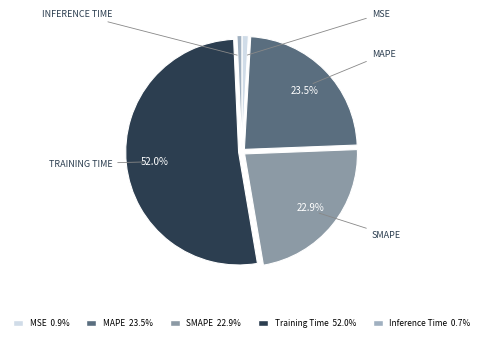

Is there any slice that represents more than half of the pie?

Yes